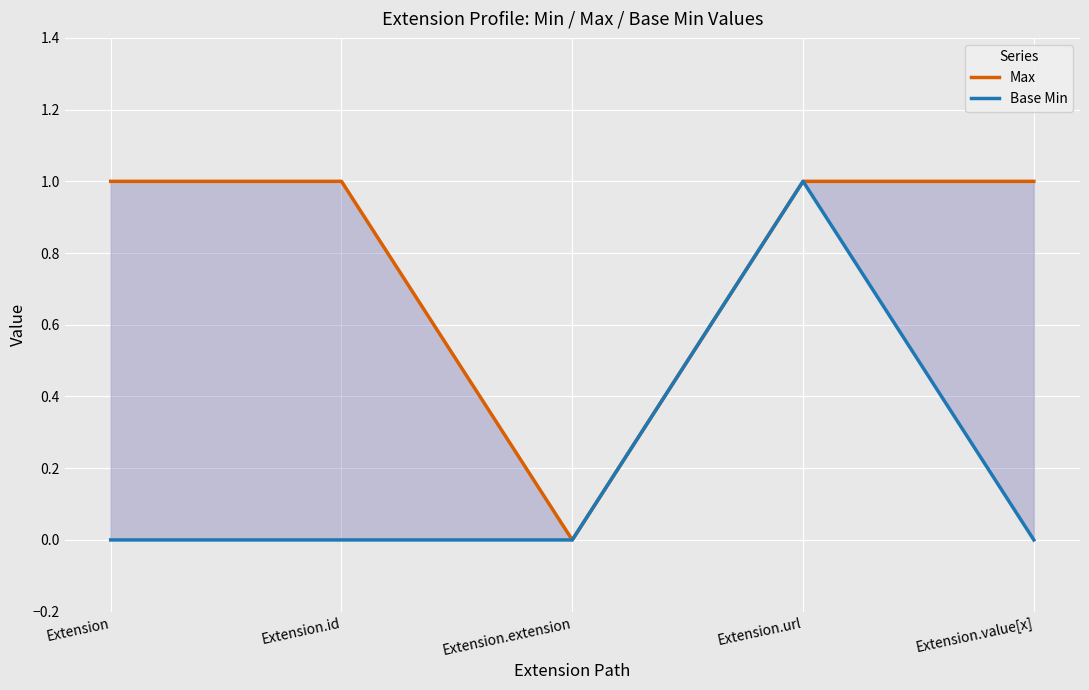

The Max series shows 1 at Extension.id. True or false?

False